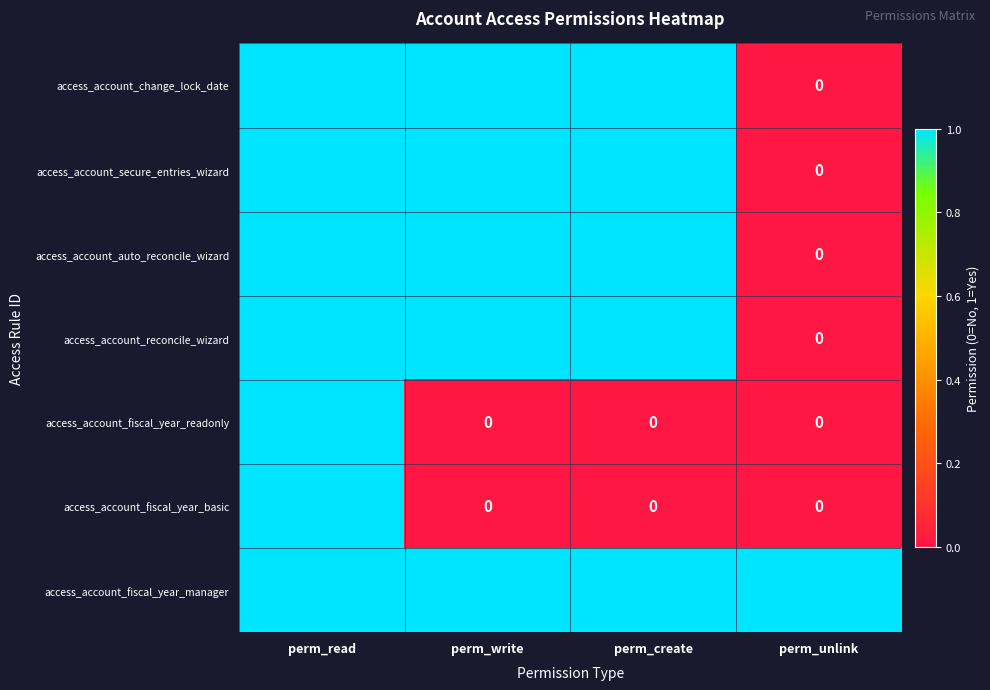

How many positive values does the access_account_fiscal_year_basic series have?

1